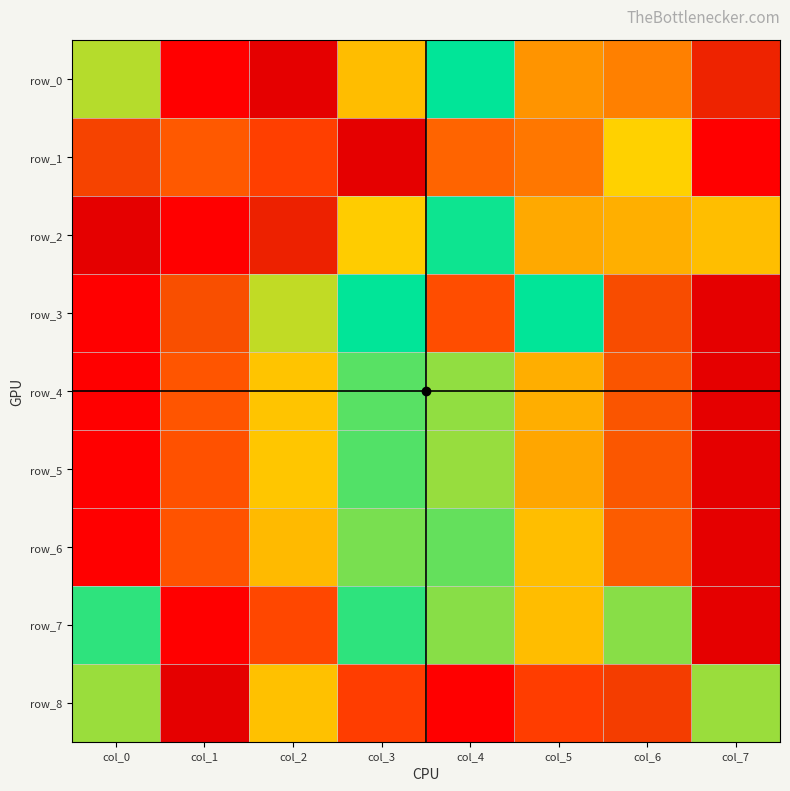

At how many categories does at least one series exceed 0?

8